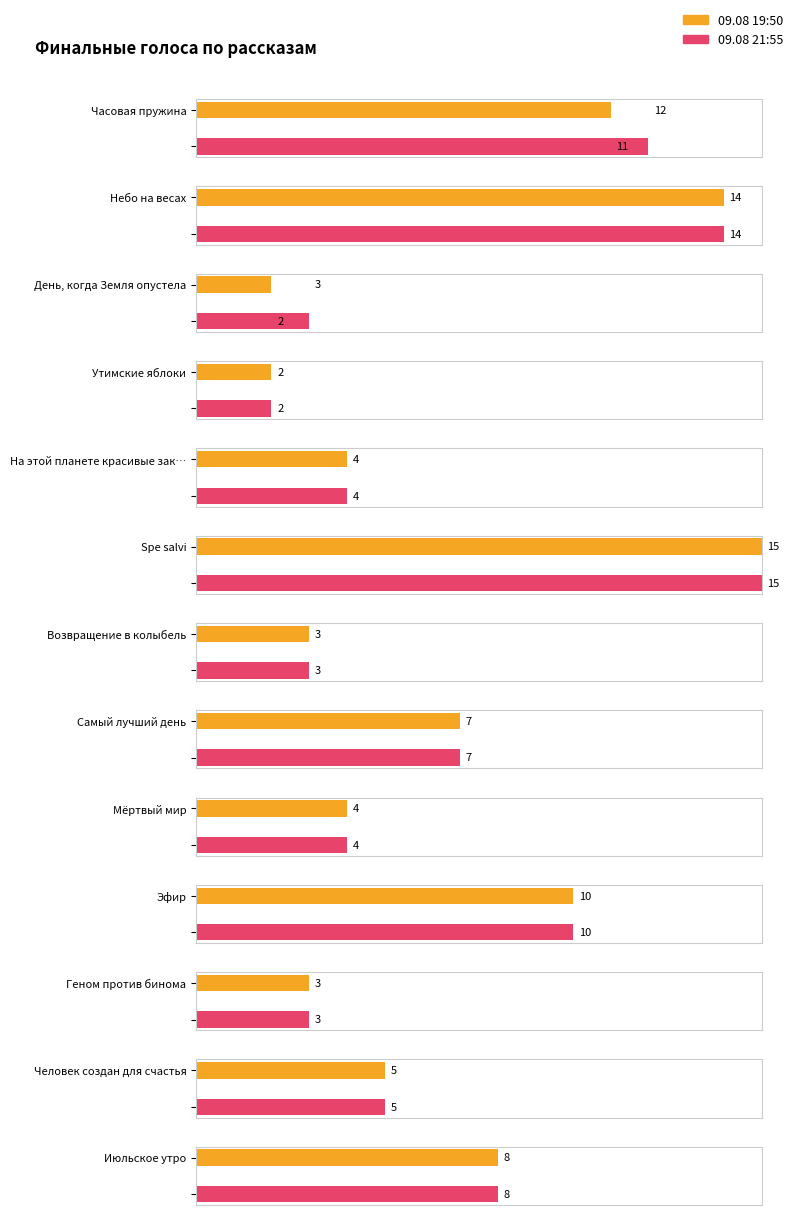

Where is 09.08 21:55 nearest to the value 8?

Июльское утро